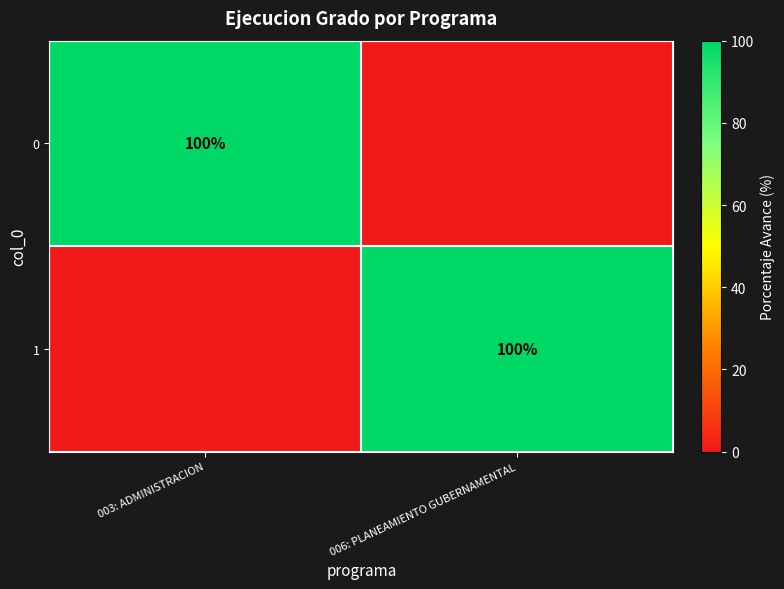

The value of 0 at 003: ADMINISTRACION is 100. True or false?

True